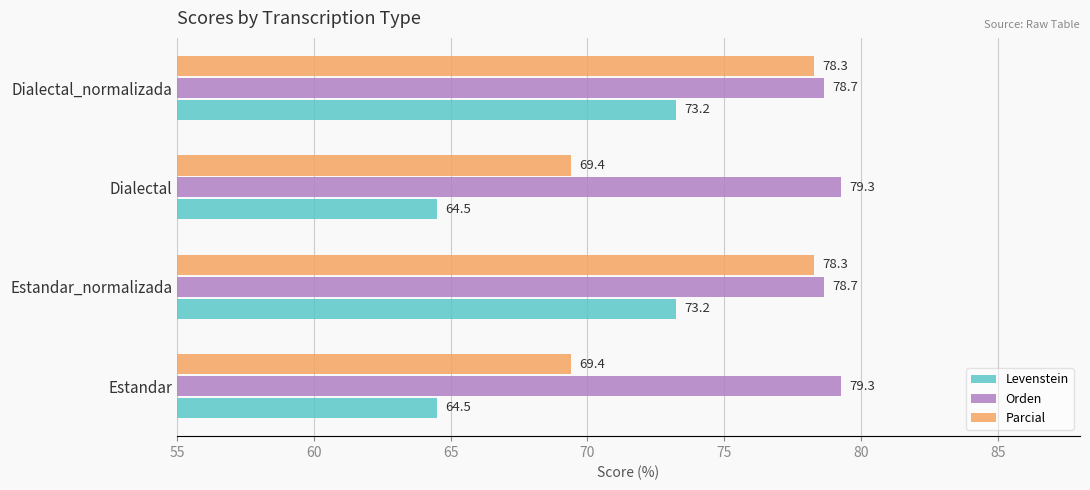

Count the Orden values in the range 78 to 79.

2